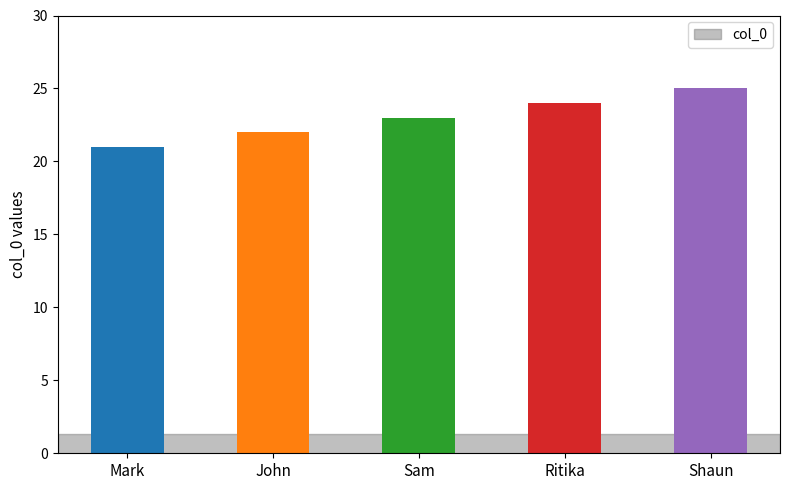

What is the label of the 1st bar from the right?

Shaun